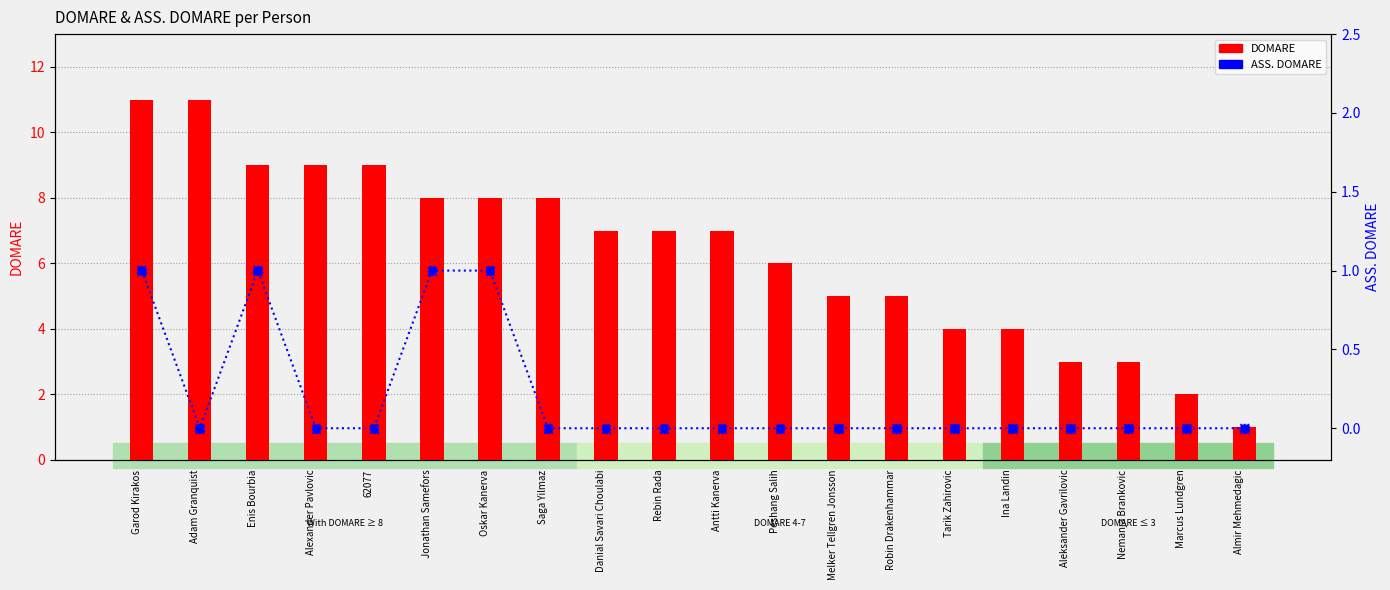

Is the value of DOMARE at Enis Bourbia greater than the value of ASS. DOMARE at Antti Kanerva?

Yes